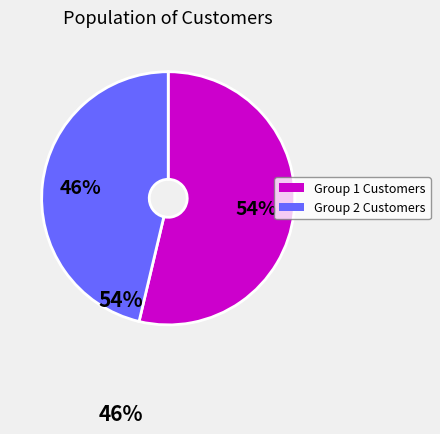

Count the number of slices in the pie.

2